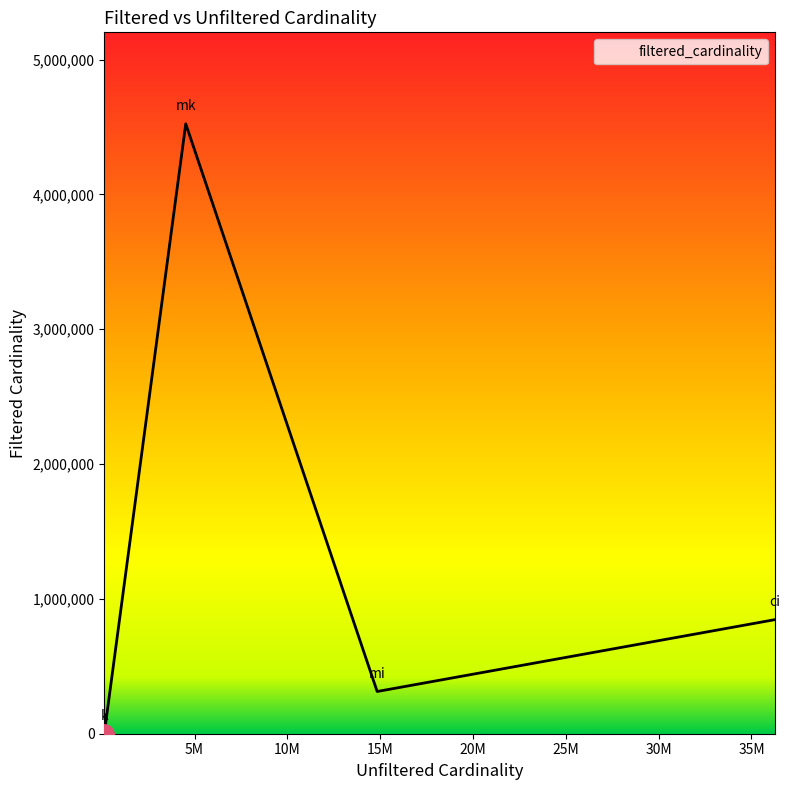

What is the sum of all values?

5682808